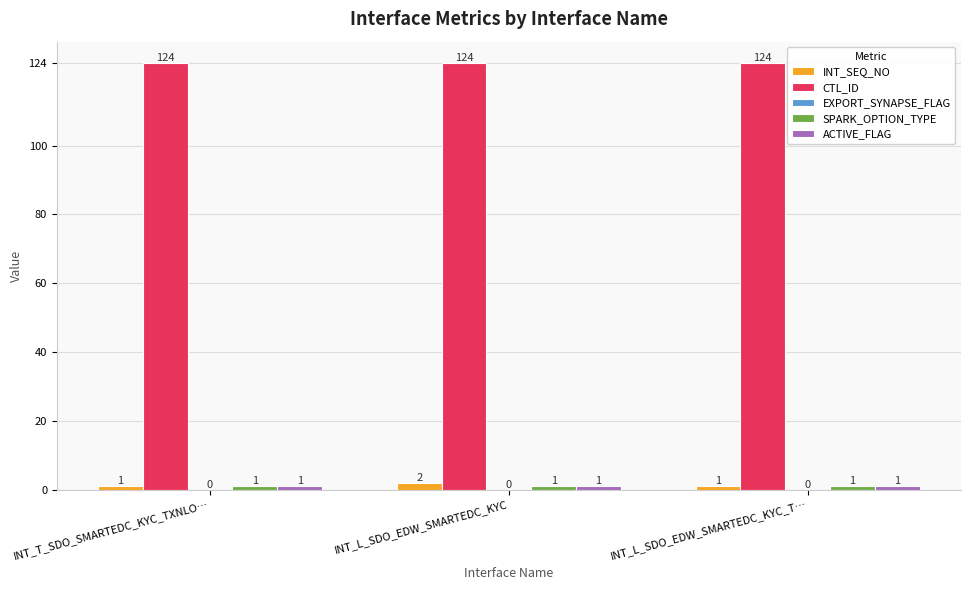

At how many categories does at least one series exceed 105?

3